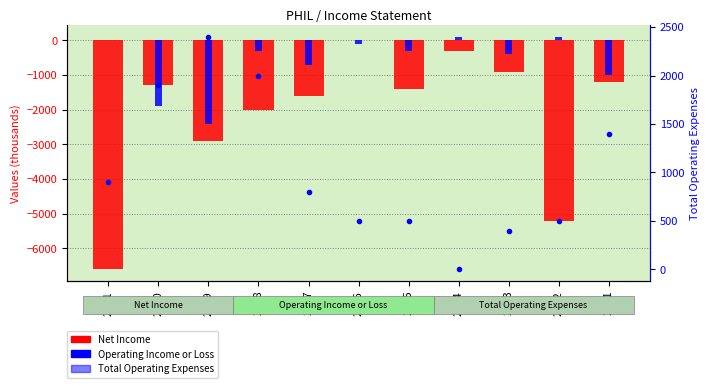

List the series in order of their overall mean, lowest first.

Net Income, Operating Income or Loss, Total Operating Expenses